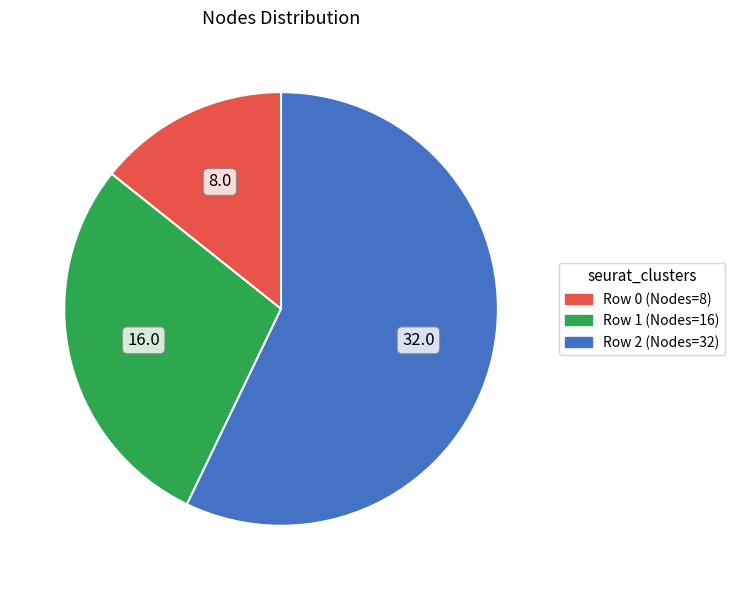

Do Row 2 (Nodes=32) and Row 0 (Nodes=8) together represent more than half of the pie?

Yes